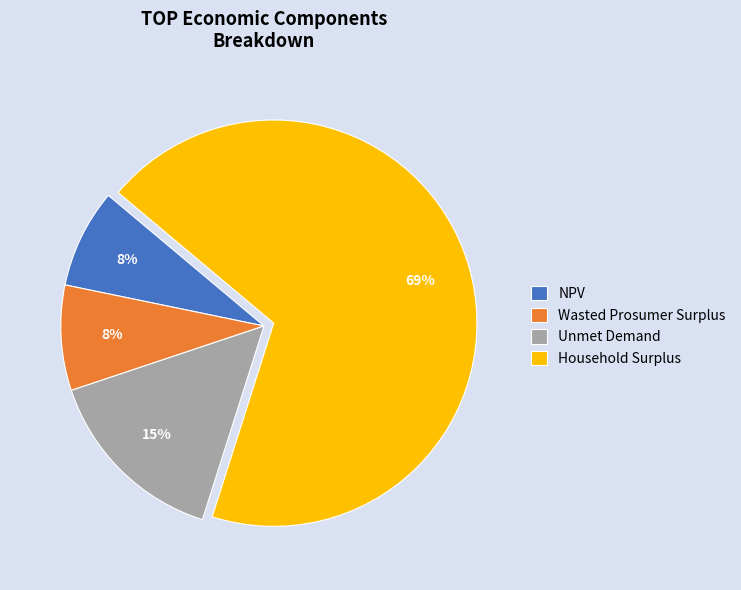

To the nearest percent, what portion does NPV represent?

8%